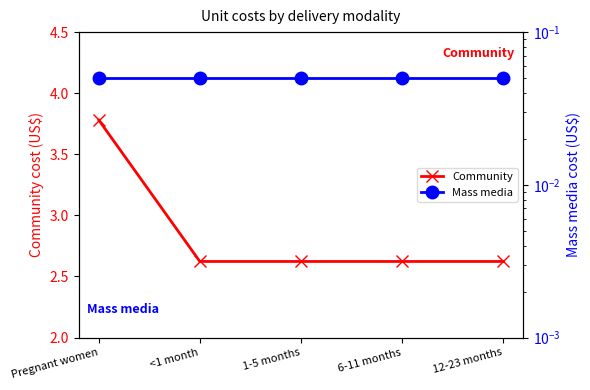

Which series has the widest spread of values?

Community